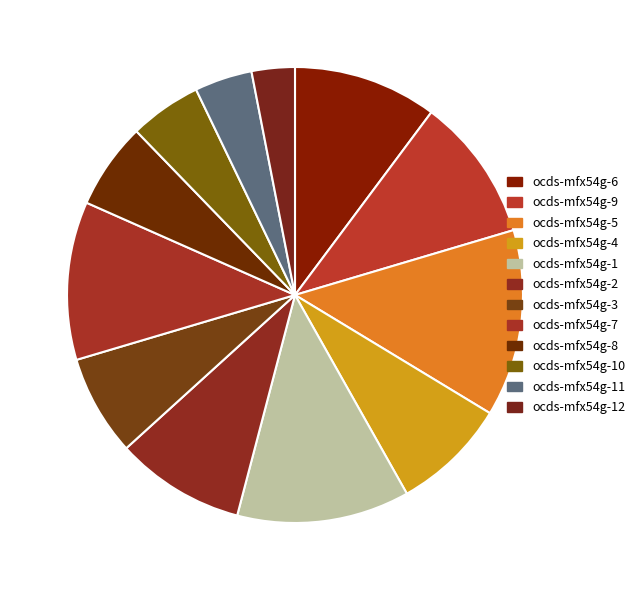

The ocds-mfx54g-12 slice represents 15% of the pie. True or false?

False